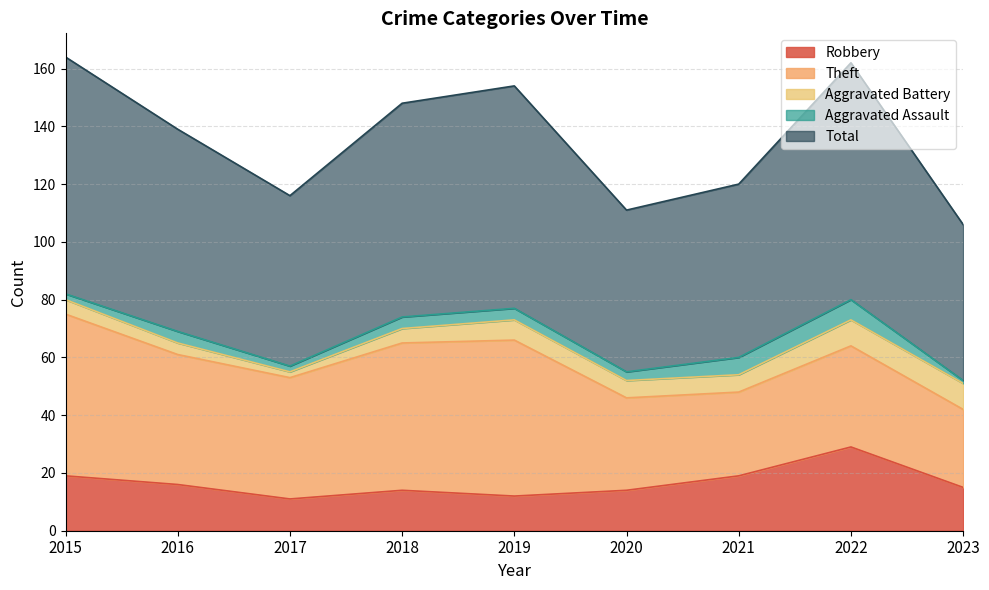

At which category does Aggravated Battery reach its first local peak?

2019